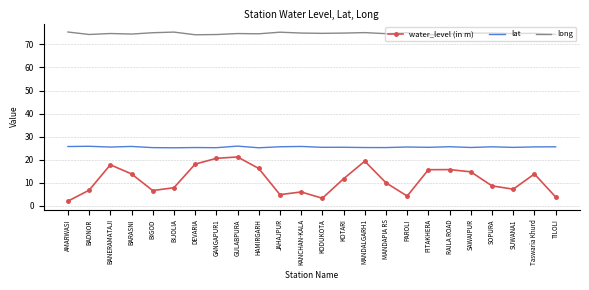

Rank the series by their maximum value, from lowest to highest.

water_level (in m), lat, long